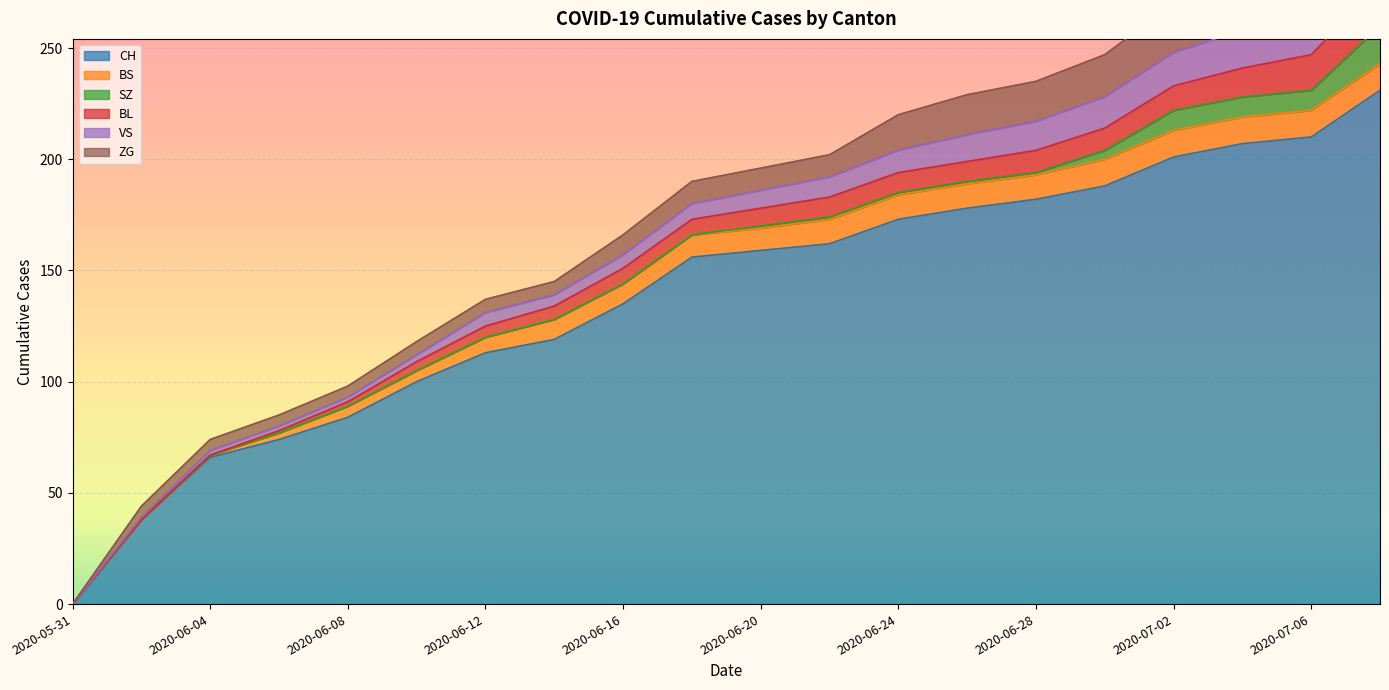

Which category has the highest value in the BS series?

2020-06-30